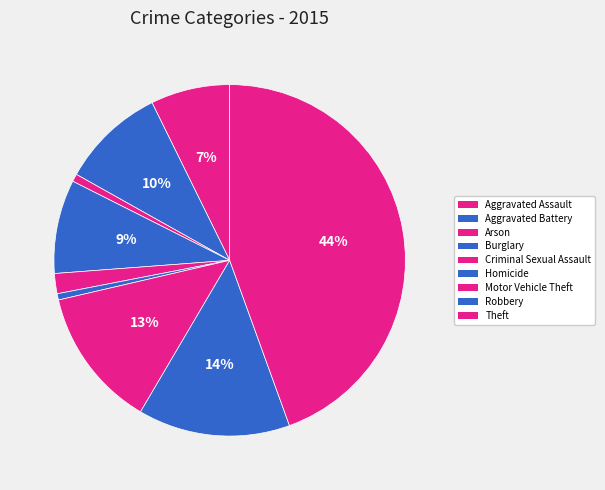

Count the number of slices in the pie.

9